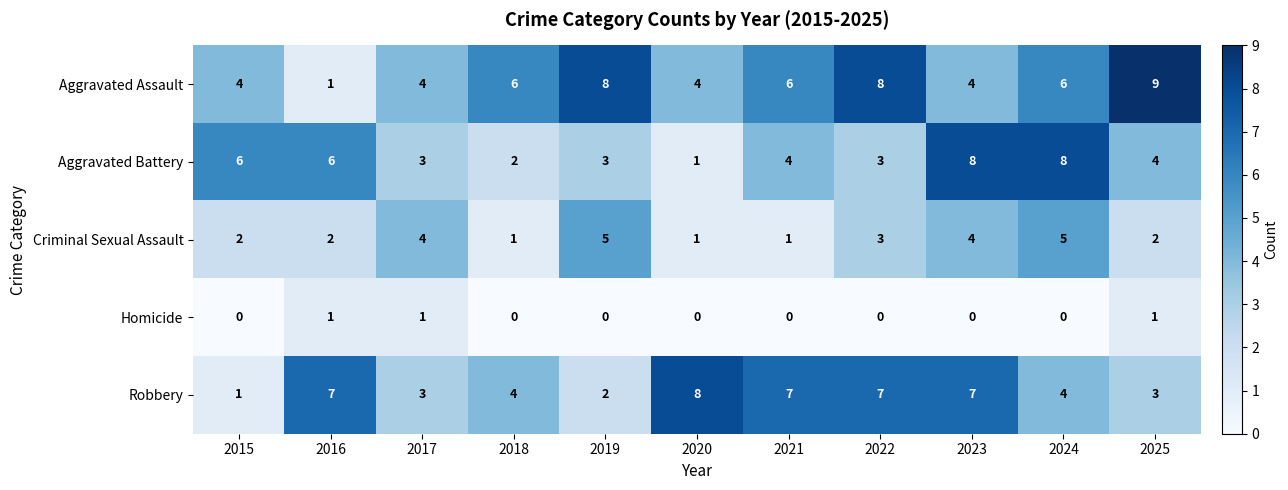

How many data points in Aggravated Battery are less than 4?

5